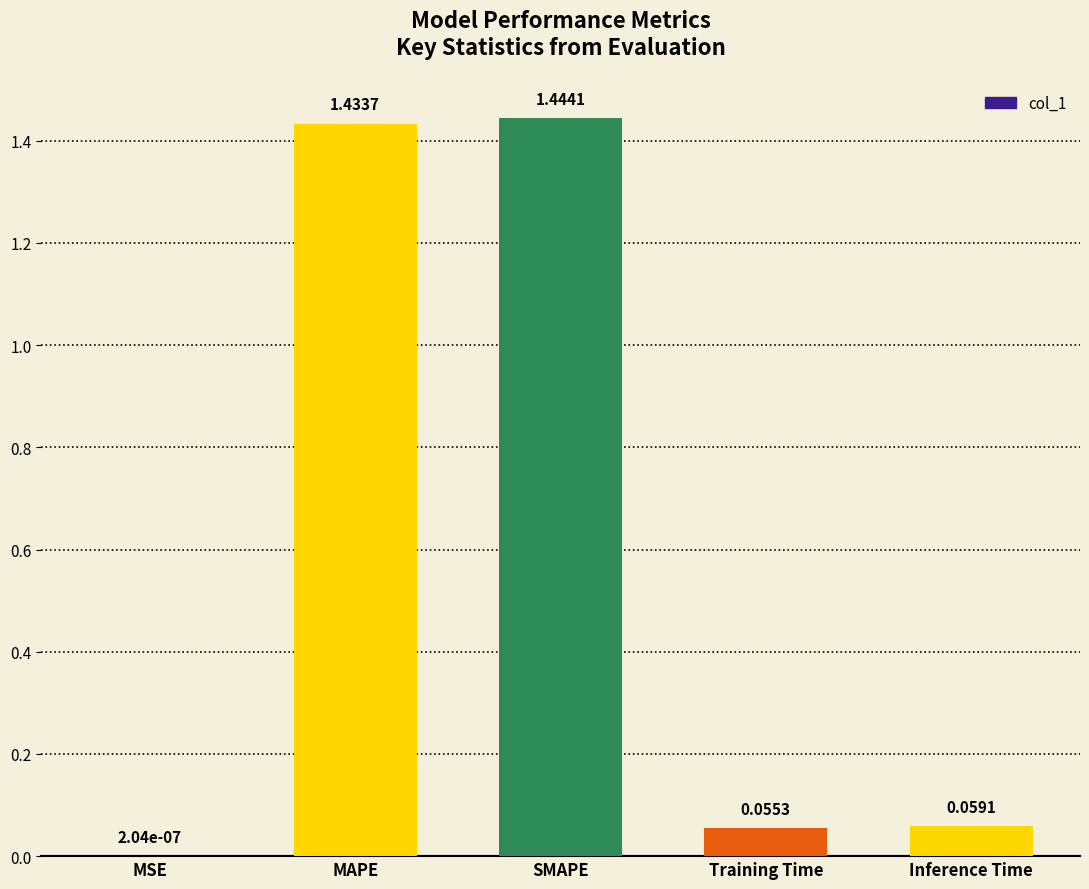

Where is the data nearest to the value 0?

MSE